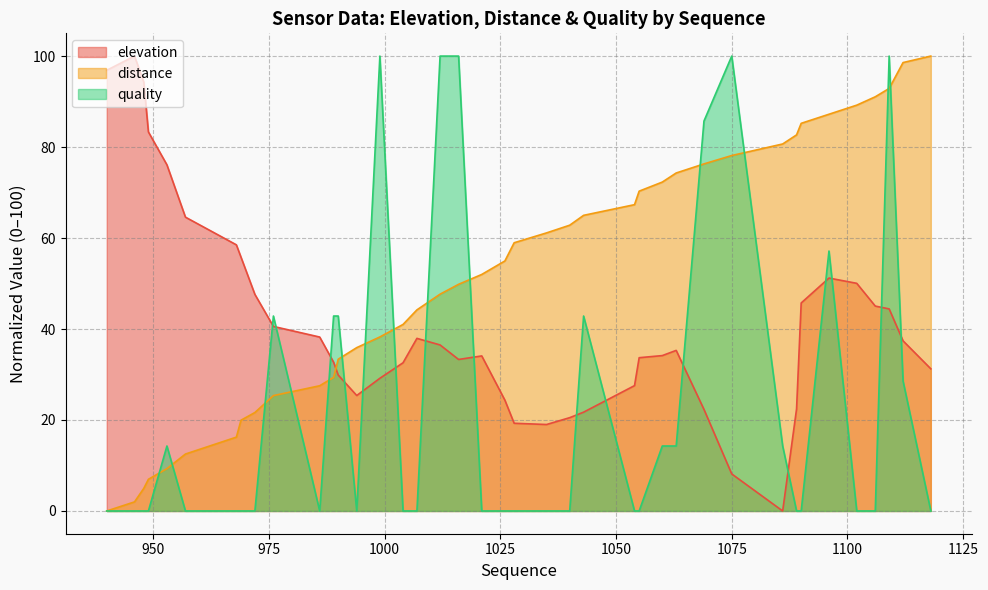

Which series has the largest total across all categories?

distance